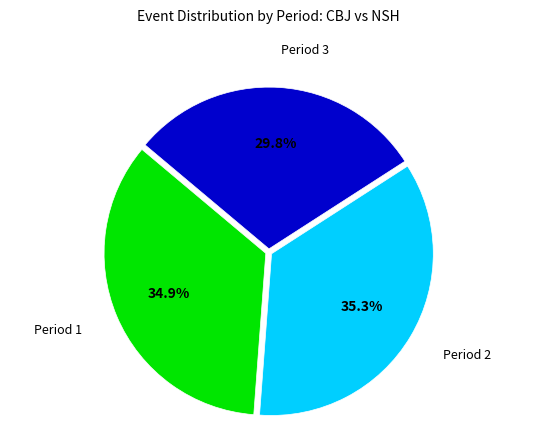

Is there a majority slice in this chart?

No